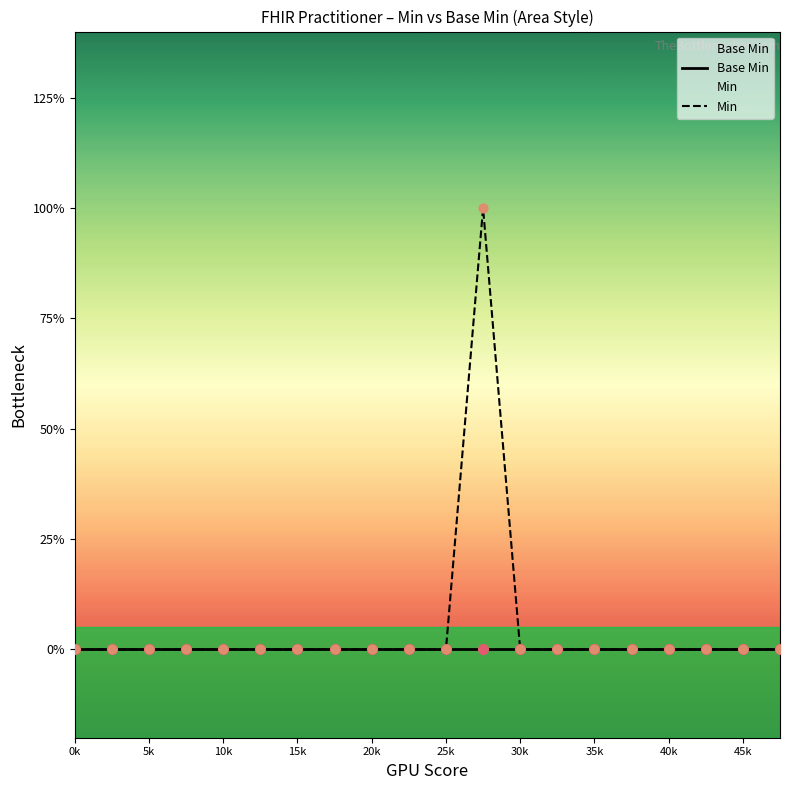

Which series contains the lowest Y value?

Base Min